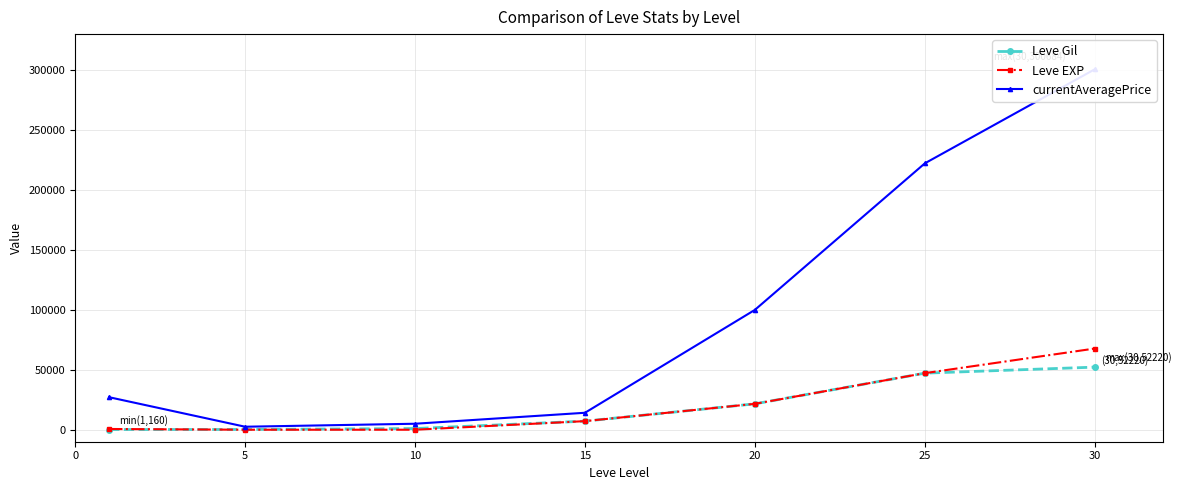

What is the average value of the Leve Gil series?

18509